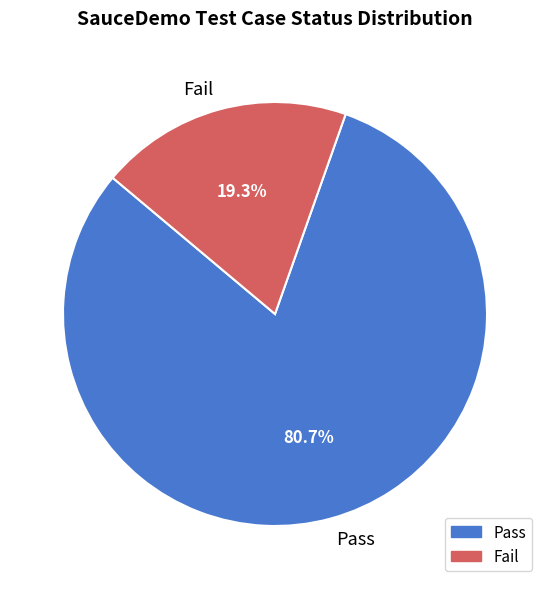

What is the smallest slice in the pie chart?

Fail